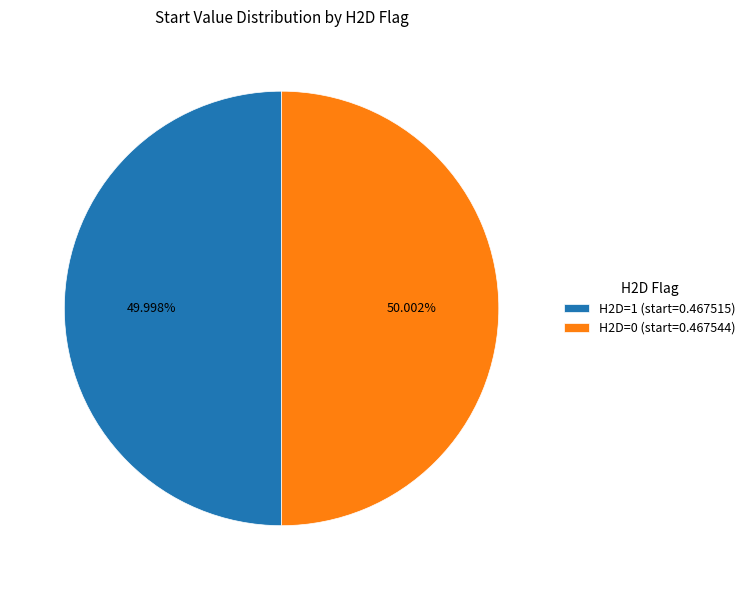

The H2D=1 (start=0.467515) slice represents 59% of the pie. True or false?

False